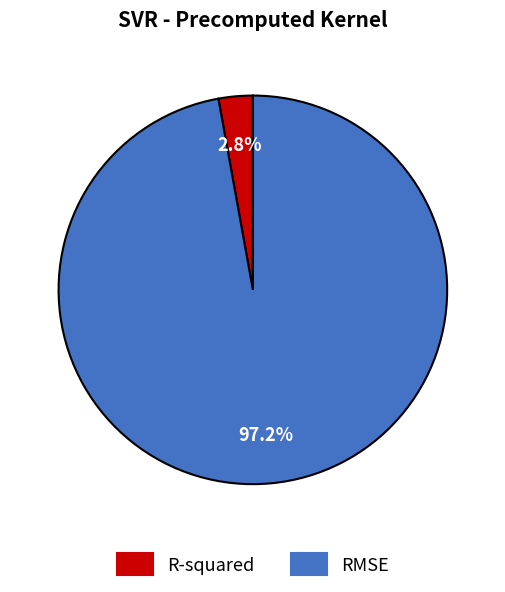

Does RMSE account for over 50% of the chart?

Yes